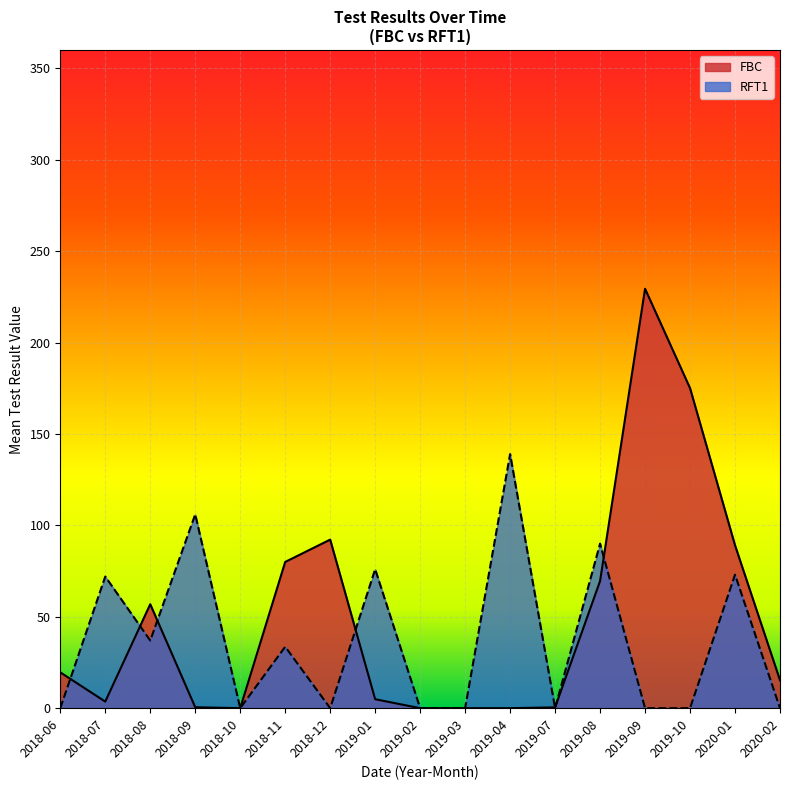

Is the value of RFT1 at 2018-11 greater than the value of FBC at 2019-01?

Yes